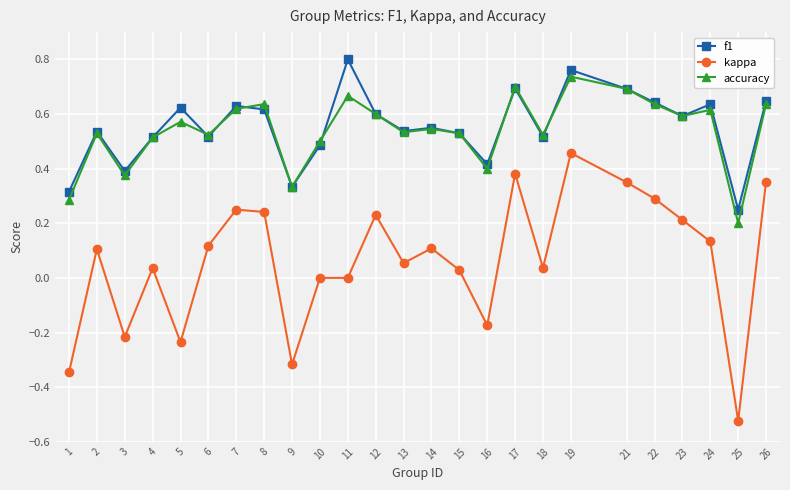

The f1 series shows 0.5 at 17. True or false?

False